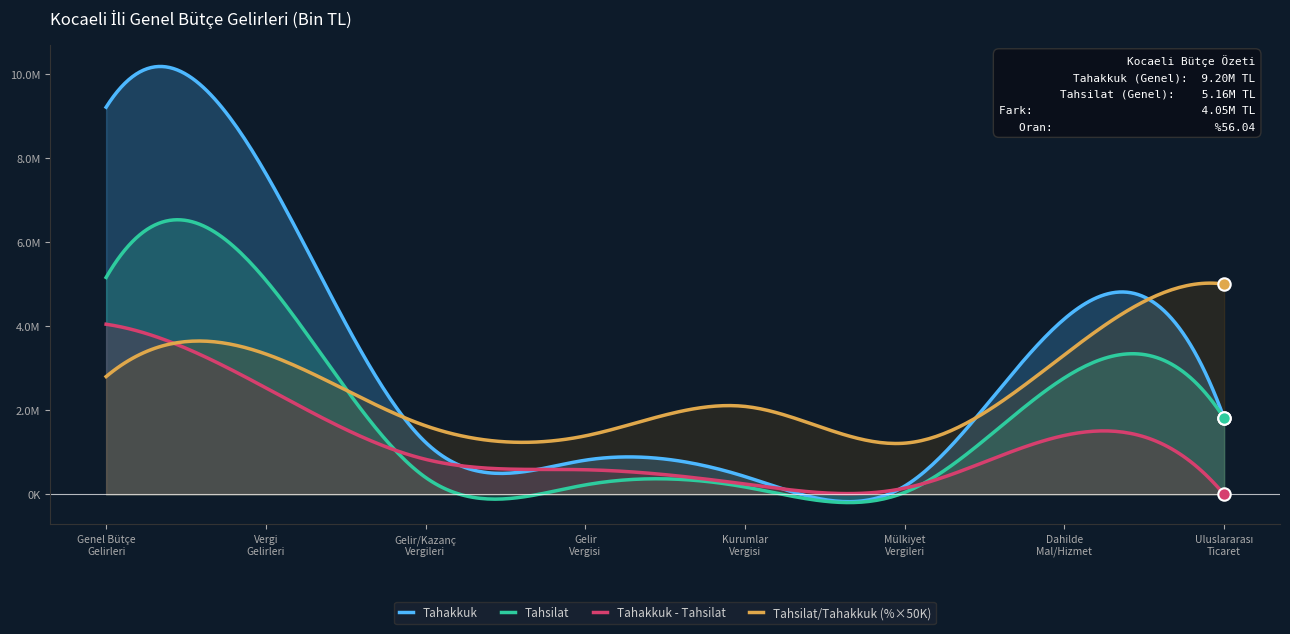

Is the value of Tahakkuk at Vergi
Gelirleri greater than the value of Tahsilat at Gelir
Vergisi?

Yes